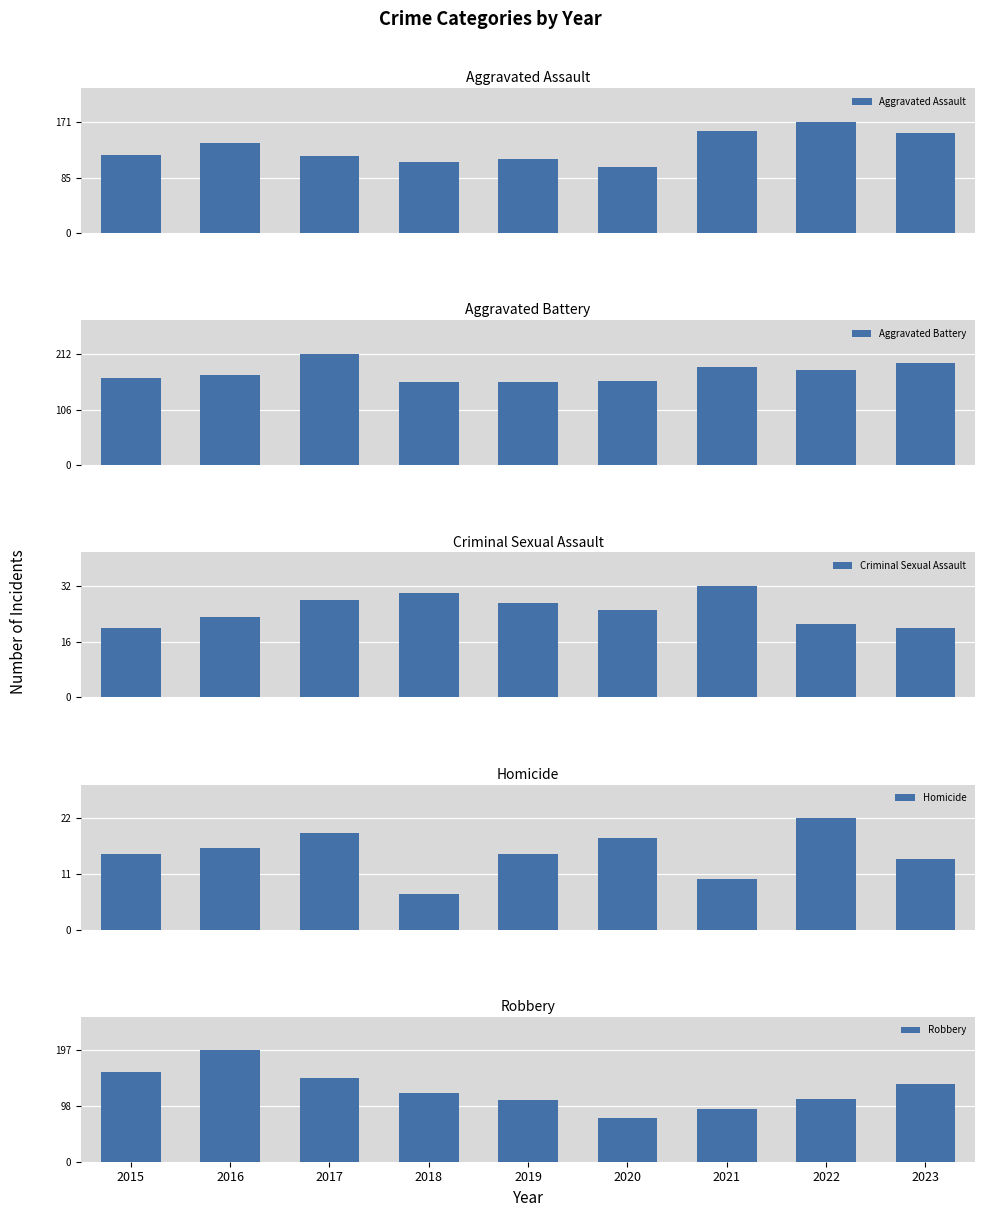

Read the Homicide value at 2023, to the nearest 5.

15